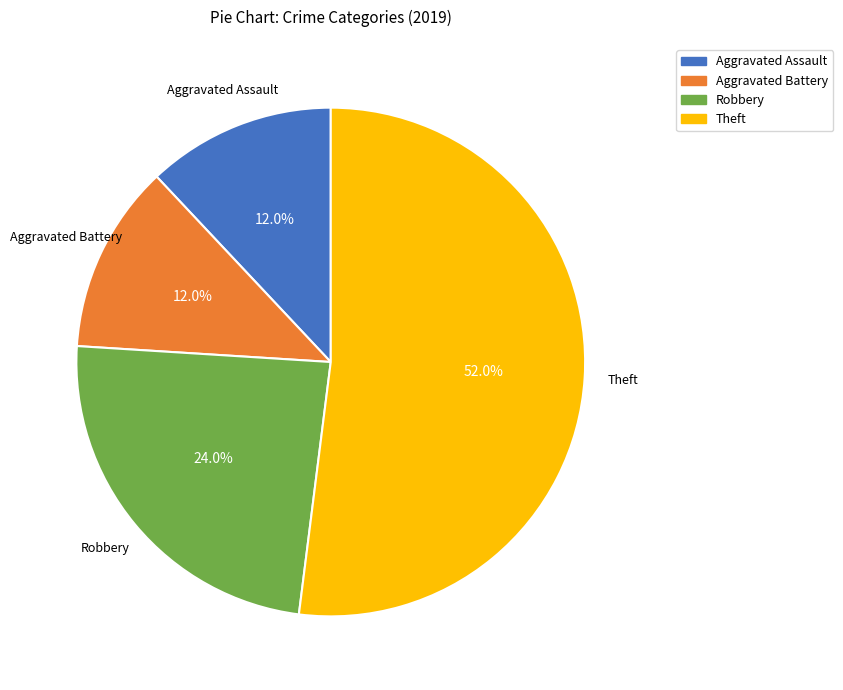

The Aggravated Assault slice represents 23% of the pie. True or false?

False